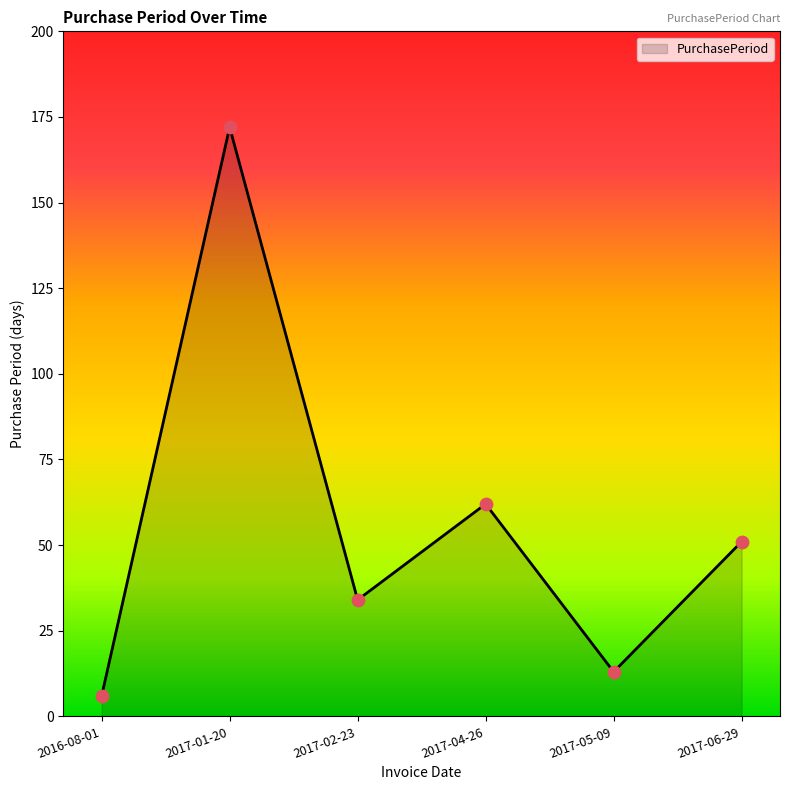

Which has a higher value, 2017-06-29 or 2017-01-20?

2017-01-20